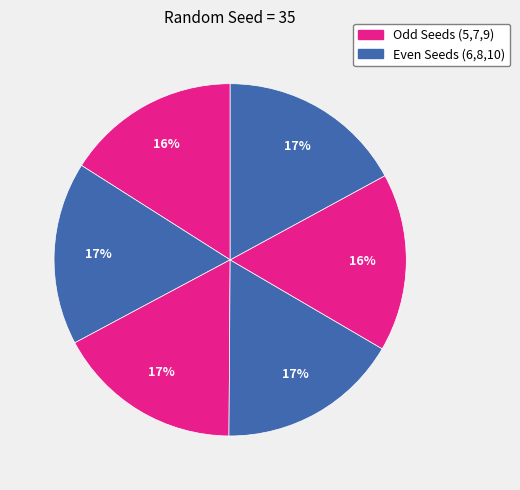

Count the number of slices in the pie.

6